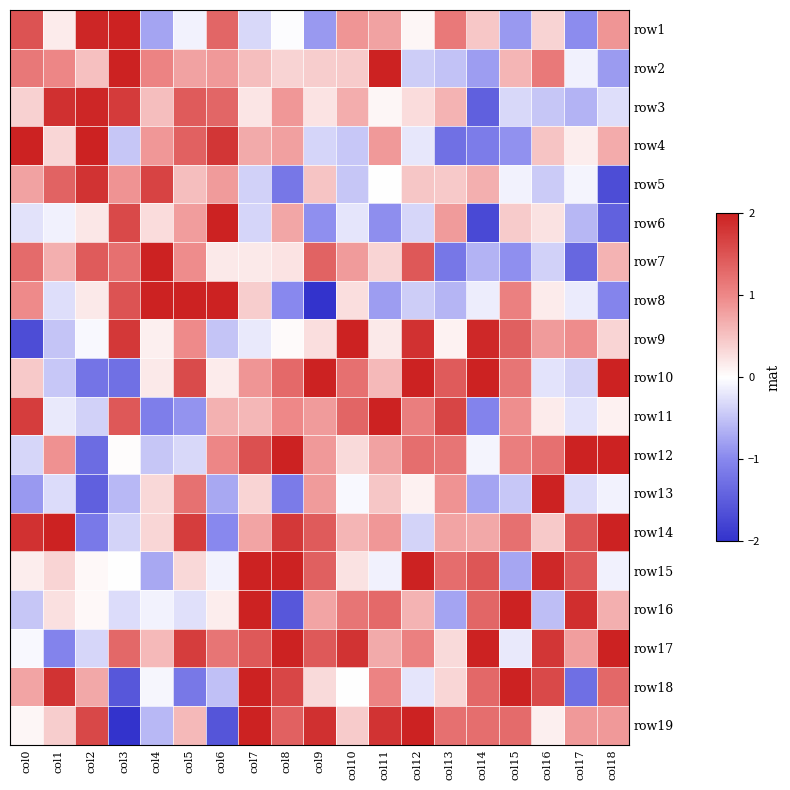

Reading right to left, list all the values displayed in this chart.

row1: col18=0.9	col17=-1.0	col16=0.4	col15=-0.9	col14=0.5	col13=1.1	col12=0.1	col11=0.8	col10=0.9	col9=-0.9	col8=-0.0	col7=-0.3	col6=1.3	col5=-0.1	col4=-0.8	col3=2.0	col2=2.0	col1=0.2	col0=1.5
row2: col18=-0.8	col17=-0.1	col16=1.1	col15=0.6	col14=-0.8	col13=-0.5	col12=-0.4	col11=2.0	col10=0.4	col9=0.4	col8=0.4	col7=0.5	col6=0.8	col5=0.8	col4=1.0	col3=2.0	col2=0.5	col1=1.0	col0=1.2
row3: col18=-0.3	col17=-0.6	col16=-0.5	col15=-0.3	col14=-1.5	col13=0.6	col12=0.3	col11=0.1	col10=0.7	col9=0.2	col8=0.9	col7=0.2	col6=1.3	col5=1.4	col4=0.5	col3=1.7	col2=1.9	col1=1.9	col0=0.4
row4: col18=0.7	col17=0.1	col16=0.5	col15=-0.9	col14=-1.1	col13=-1.3	col12=-0.2	col11=0.9	col10=-0.5	col9=-0.3	col8=0.8	col7=0.7	col6=1.8	col5=1.4	col4=0.9	col3=-0.5	col2=2.0	col1=0.3	col0=2.0
row5: col18=-1.7	col17=-0.1	col16=-0.4	col15=-0.1	col14=0.7	col13=0.4	col12=0.5	col11=0.0	col10=-0.5	col9=0.5	col8=-1.2	col7=-0.4	col6=0.8	col5=0.5	col4=1.7	col3=0.9	col2=1.8	col1=1.4	col0=0.8
row6: col18=-1.4	col17=-0.6	col16=0.2	col15=0.4	col14=-1.7	col13=0.8	col12=-0.3	col11=-1.0	col10=-0.2	col9=-0.9	col8=0.7	col7=-0.4	col6=2.0	col5=0.8	col4=0.3	col3=1.6	col2=0.2	col1=-0.1	col0=-0.2
row7: col18=0.6	col17=-1.4	col16=-0.4	col15=-0.9	col14=-0.6	col13=-1.2	col12=1.5	col11=0.4	col10=0.8	col9=1.4	col8=0.2	col7=0.2	col6=0.2	col5=1.0	col4=2.0	col3=1.2	col2=1.4	col1=0.7	col0=1.3
row8: col18=-1.0	col17=-0.2	col16=0.2	col15=1.1	col14=-0.1	col13=-0.6	col12=-0.4	col11=-0.8	col10=0.3	col9=-2.0	col8=-1.0	col7=0.4	col6=2.0	col5=2.0	col4=2.0	col3=1.5	col2=0.2	col1=-0.3	col0=1.0
row9: col18=0.3	col17=1.0	col16=0.8	col15=1.4	col14=1.9	col13=0.1	col12=1.8	col11=0.2	col10=2.0	col9=0.3	col8=0.0	col7=-0.2	col6=-0.5	col5=1.0	col4=0.1	col3=1.8	col2=-0.1	col1=-0.5	col0=-1.7
row10: col18=2.0	col17=-0.4	col16=-0.2	col15=1.2	col14=2.0	col13=1.4	col12=2.0	col11=0.6	col10=1.2	col9=2.0	col8=1.3	col7=0.9	col6=0.2	col5=1.6	col4=0.2	col3=-1.3	col2=-1.2	col1=-0.5	col0=0.4
row11: col18=0.1	col17=-0.2	col16=0.2	col15=1.0	col14=-1.1	col13=1.6	col12=1.1	col11=2.0	col10=1.3	col9=0.8	col8=1.0	col7=0.6	col6=0.6	col5=-0.9	col4=-1.1	col3=1.5	col2=-0.4	col1=-0.2	col0=1.7
row12: col18=2.0	col17=2.0	col16=1.2	col15=1.1	col14=-0.1	col13=1.2	col12=1.2	col11=0.8	col10=0.3	col9=0.8	col8=2.0	col7=1.5	col6=1.0	col5=-0.3	col4=-0.5	col3=0.0	col2=-1.3	col1=0.9	col0=-0.3
row13: col18=-0.1	col17=-0.3	col16=2.0	col15=-0.5	col14=-0.8	col13=0.9	col12=0.1	col11=0.5	col10=-0.1	col9=0.8	col8=-1.1	col7=0.3	col6=-0.7	col5=1.2	col4=0.3	col3=-0.6	col2=-1.5	col1=-0.3	col0=-0.9
row14: col18=2.0	col17=1.5	col16=0.4	col15=1.2	col14=0.7	col13=0.8	col12=-0.4	col11=0.9	col10=0.6	col9=1.4	col8=1.8	col7=0.8	col6=-1.0	col5=1.7	col4=0.3	col3=-0.4	col2=-1.2	col1=2.0	col0=1.8
row15: col18=-0.1	col17=1.5	col16=1.9	col15=-0.7	col14=1.5	col13=1.3	col12=2.0	col11=-0.1	col10=0.2	col9=1.4	col8=2.0	col7=2.0	col6=-0.1	col5=0.3	col4=-0.7	col3=0.0	col2=0.1	col1=0.4	col0=0.2
row16: col18=0.7	col17=1.9	col16=-0.5	col15=2.0	col14=1.3	col13=-0.8	col12=0.6	col11=1.3	col10=1.2	col9=0.8	col8=-1.6	col7=2.0	col6=0.2	col5=-0.3	col4=-0.1	col3=-0.3	col2=0.1	col1=0.3	col0=-0.5
row17: col18=2.0	col17=0.8	col16=1.8	col15=-0.2	col14=2.0	col13=0.3	col12=1.1	col11=0.7	col10=1.8	col9=1.4	col8=2.0	col7=1.4	col6=1.2	col5=1.7	col4=0.6	col3=1.3	col2=-0.3	col1=-1.1	col0=-0.1
row18: col18=1.3	col17=-1.3	col16=1.6	col15=2.0	col14=1.3	col13=0.3	col12=-0.2	col11=1.0	col10=-0.0	col9=0.3	col8=1.6	col7=2.0	col6=-0.5	col5=-1.2	col4=-0.1	col3=-1.6	col2=0.7	col1=1.8	col0=0.8
row19: col18=0.8	col17=0.9	col16=0.1	col15=1.3	col14=1.2	col13=1.2	col12=2.0	col11=1.8	col10=0.4	col9=1.8	col8=1.4	col7=2.0	col6=-1.6	col5=0.6	col4=-0.6	col3=-2.0	col2=1.6	col1=0.4	col0=0.1